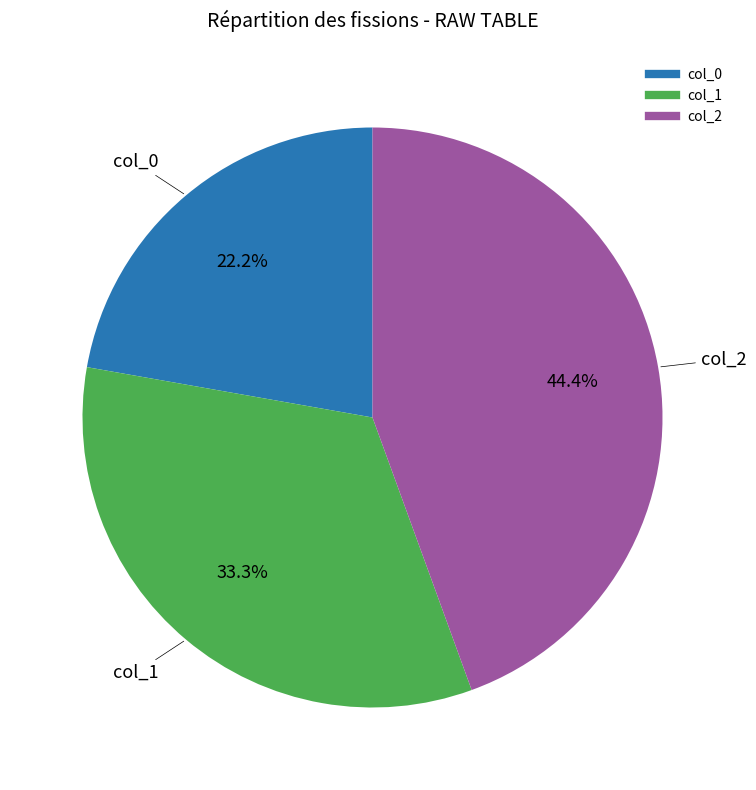

Rank the categories by value from highest to lowest.

col_2, col_1, col_0